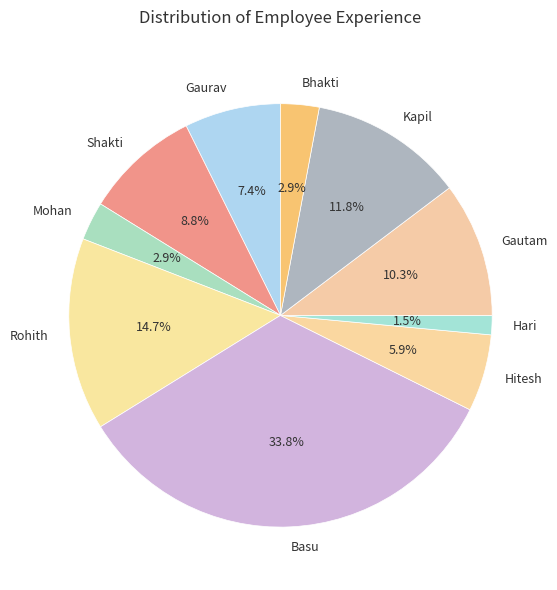

To the nearest percent, what is the average slice percentage?

10%